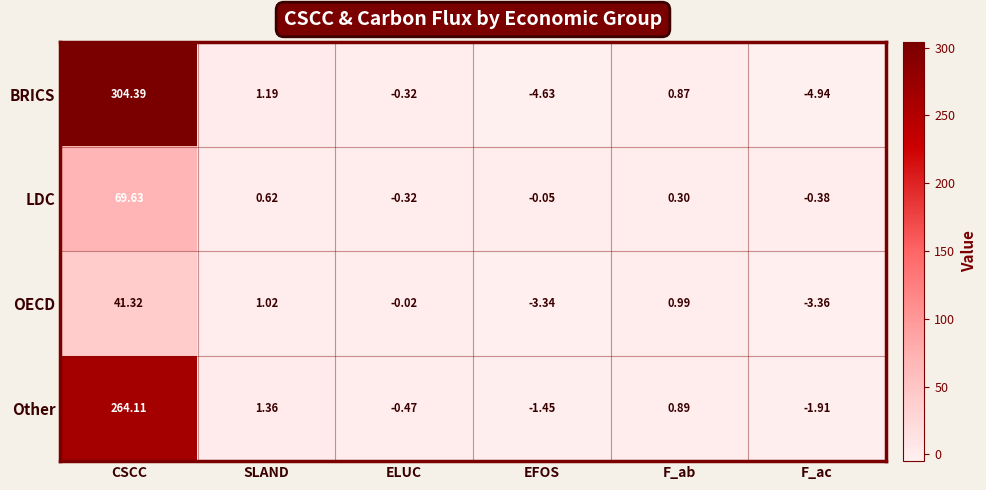

How many series are shown in this chart?

4